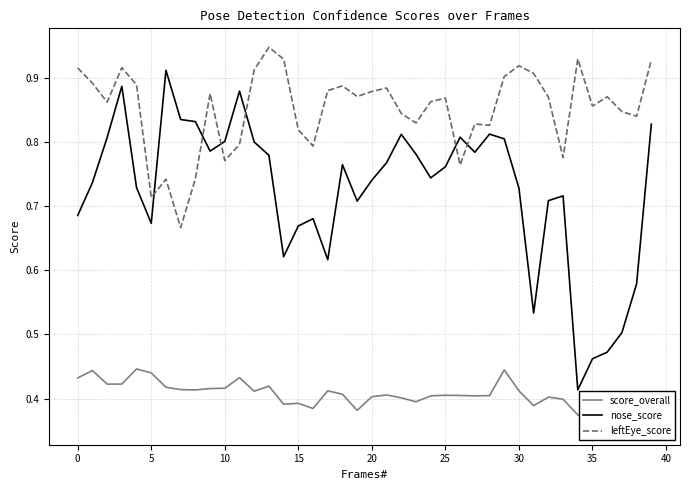

Is it true that leftEye_score equals 1.2 at 10?

False